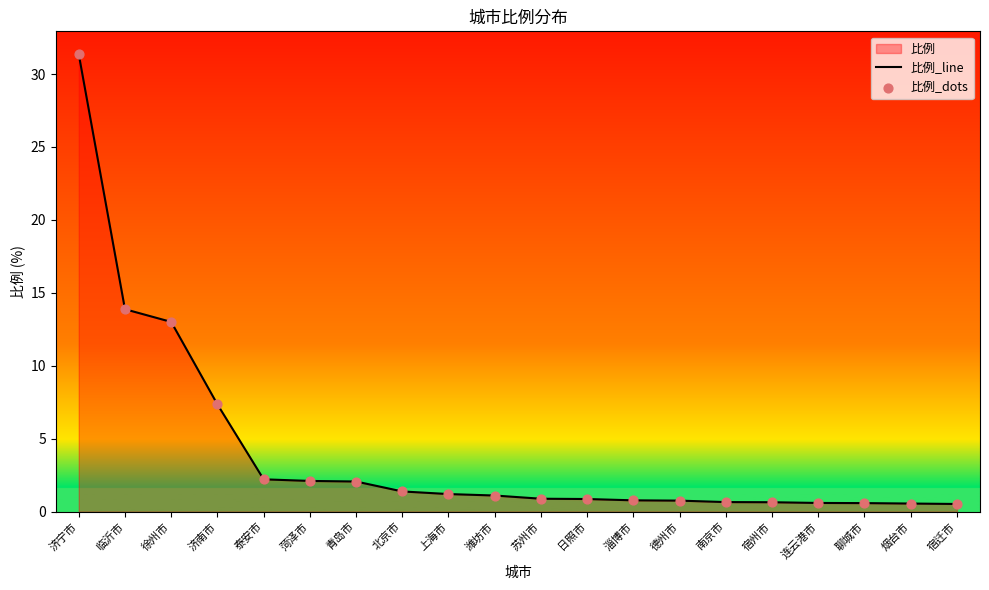

At how many categories does at least one series exceed 23?

1